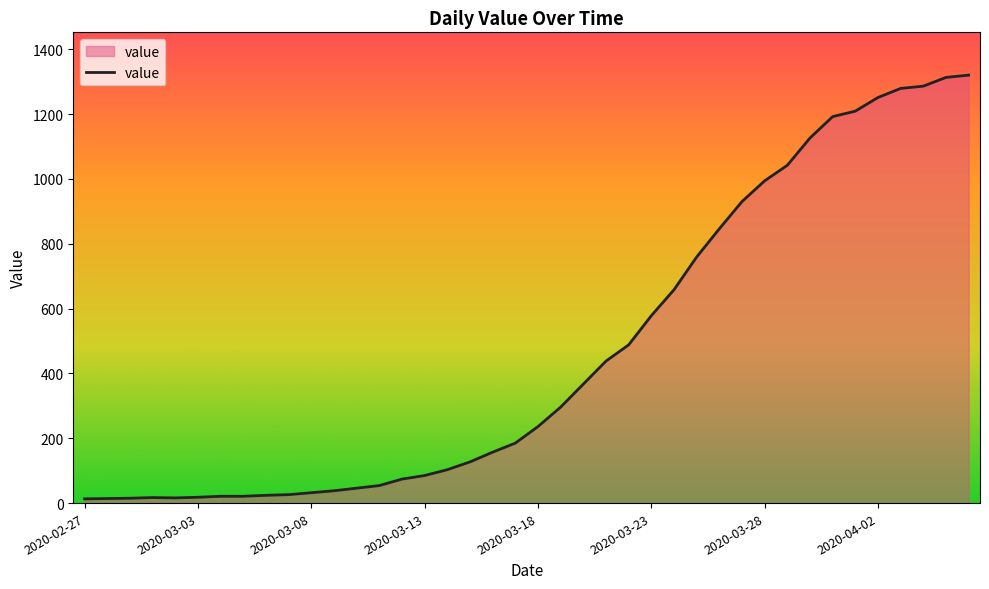

What is the maximum value shown in the chart?

1320